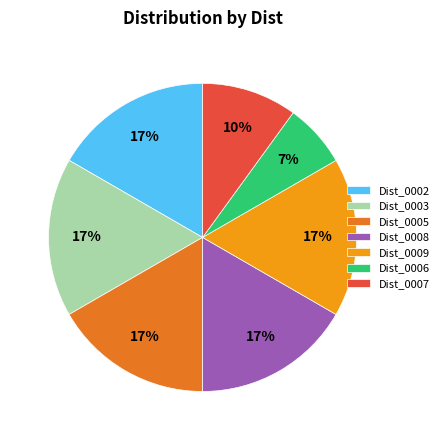

Combined, do Dist_0009 and Dist_0002 account for over 50%?

No